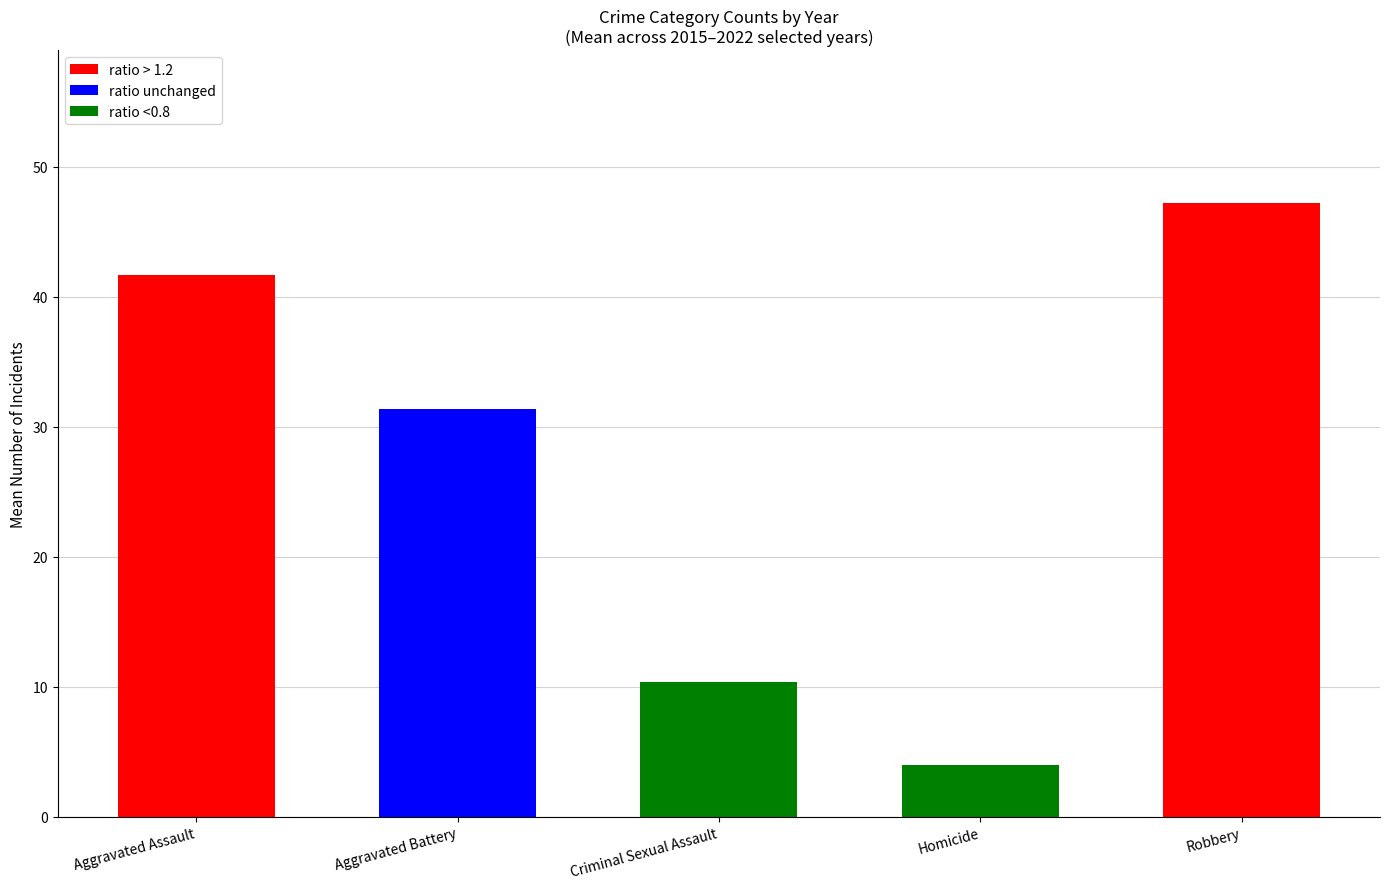

Where is the data nearest to the value 25?

Aggravated Battery